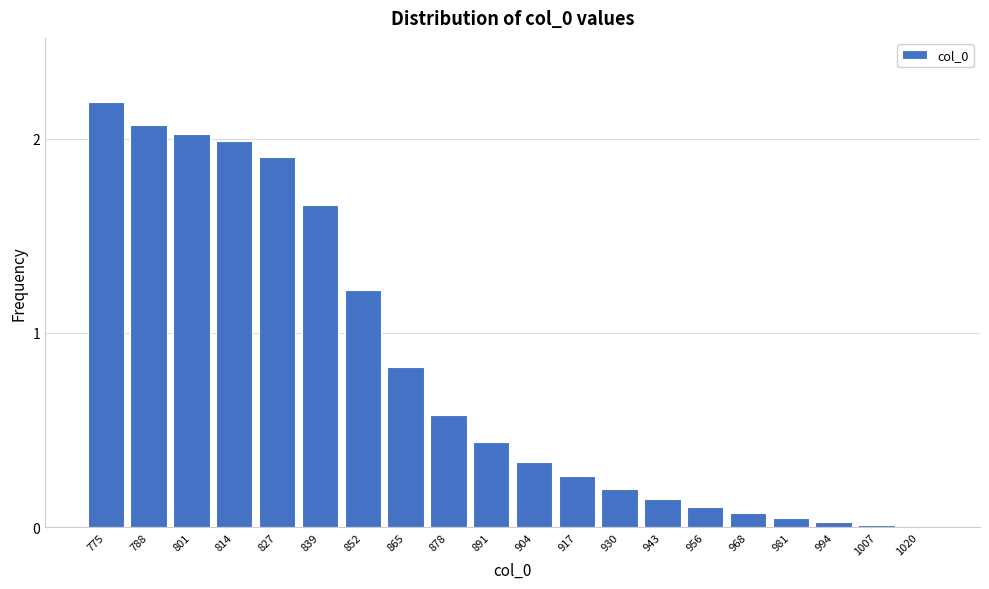

Which has a higher value, 878 or 865?

865